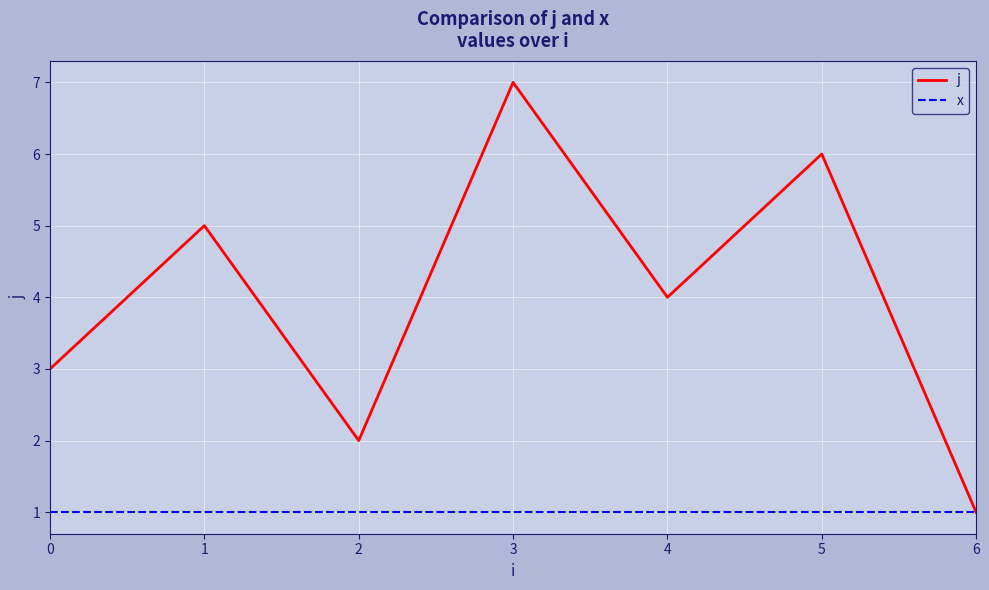

Count the number of data series in this chart.

2